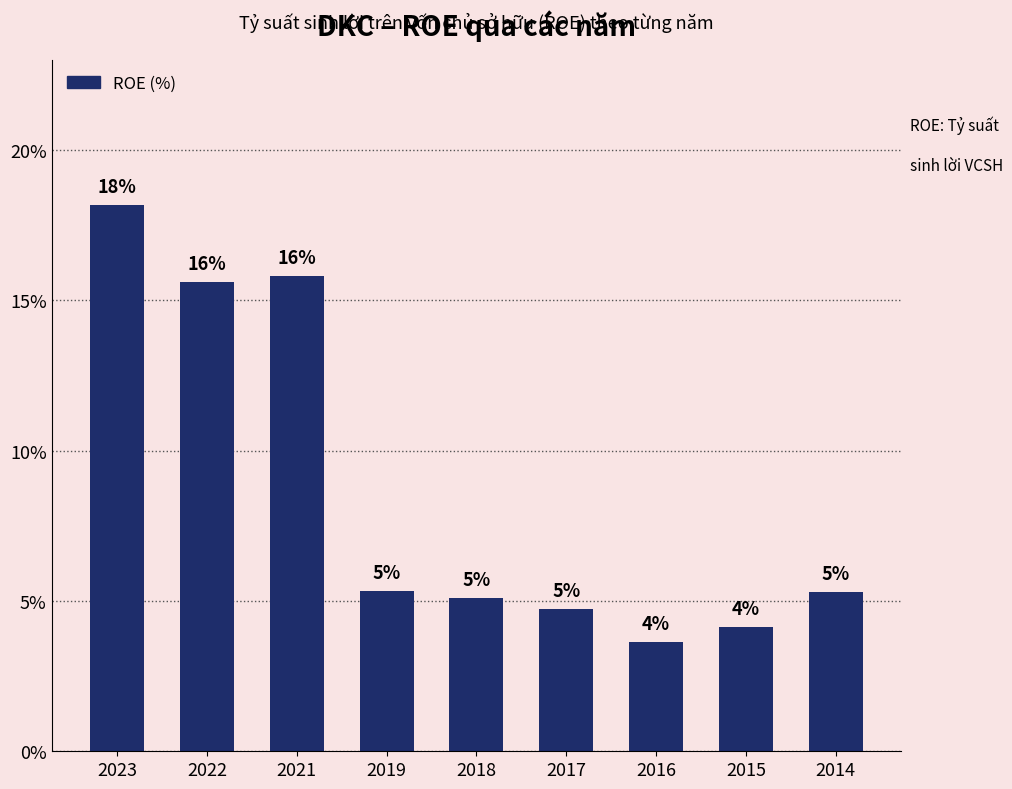

Are the bars horizontal?

No